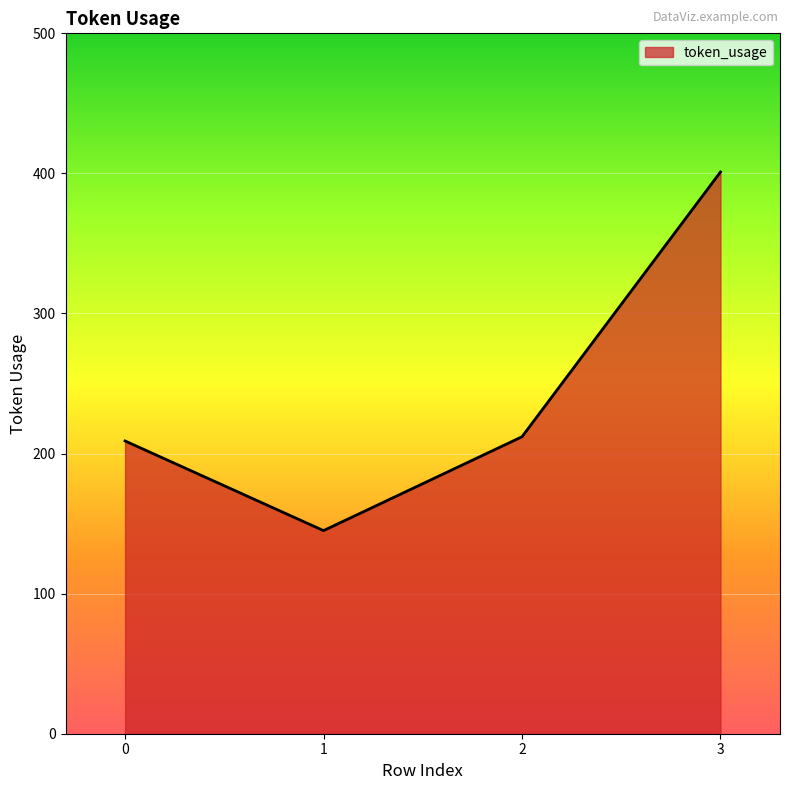

What is the minimum value shown in the chart?

145